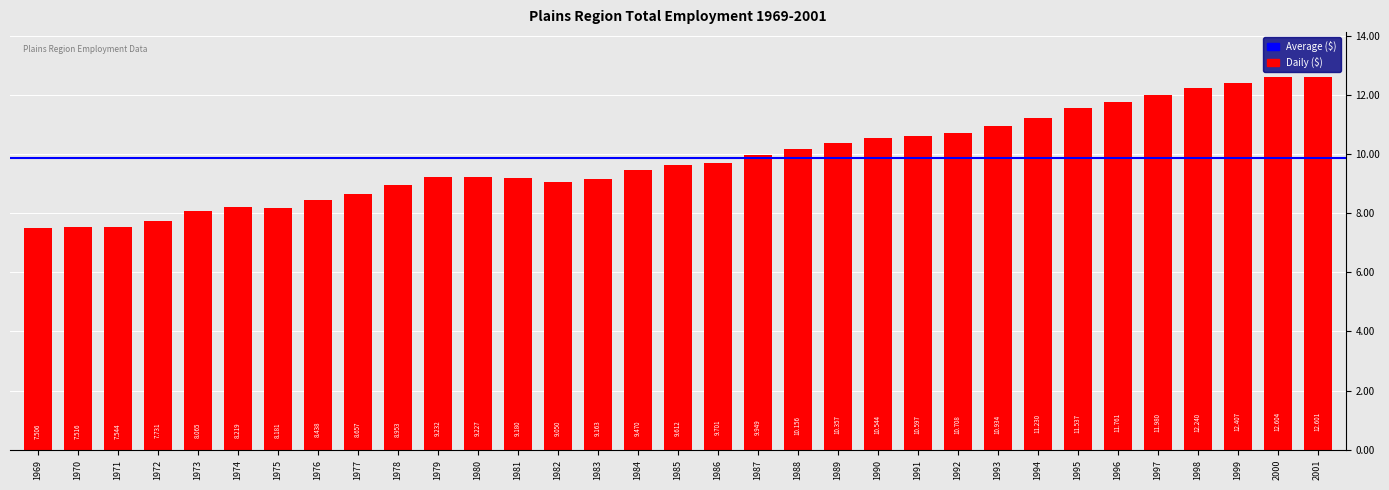

Rank the categories by value from highest to lowest.

2000, 2001, 1999, 1998, 1997, 1996, 1995, 1994, 1993, 1992, 1991, 1990, 1989, 1988, 1987, 1986, 1985, 1984, 1979, 1980, 1981, 1983, 1982, 1978, 1977, 1976, 1974, 1975, 1973, 1972, 1971, 1970, 1969